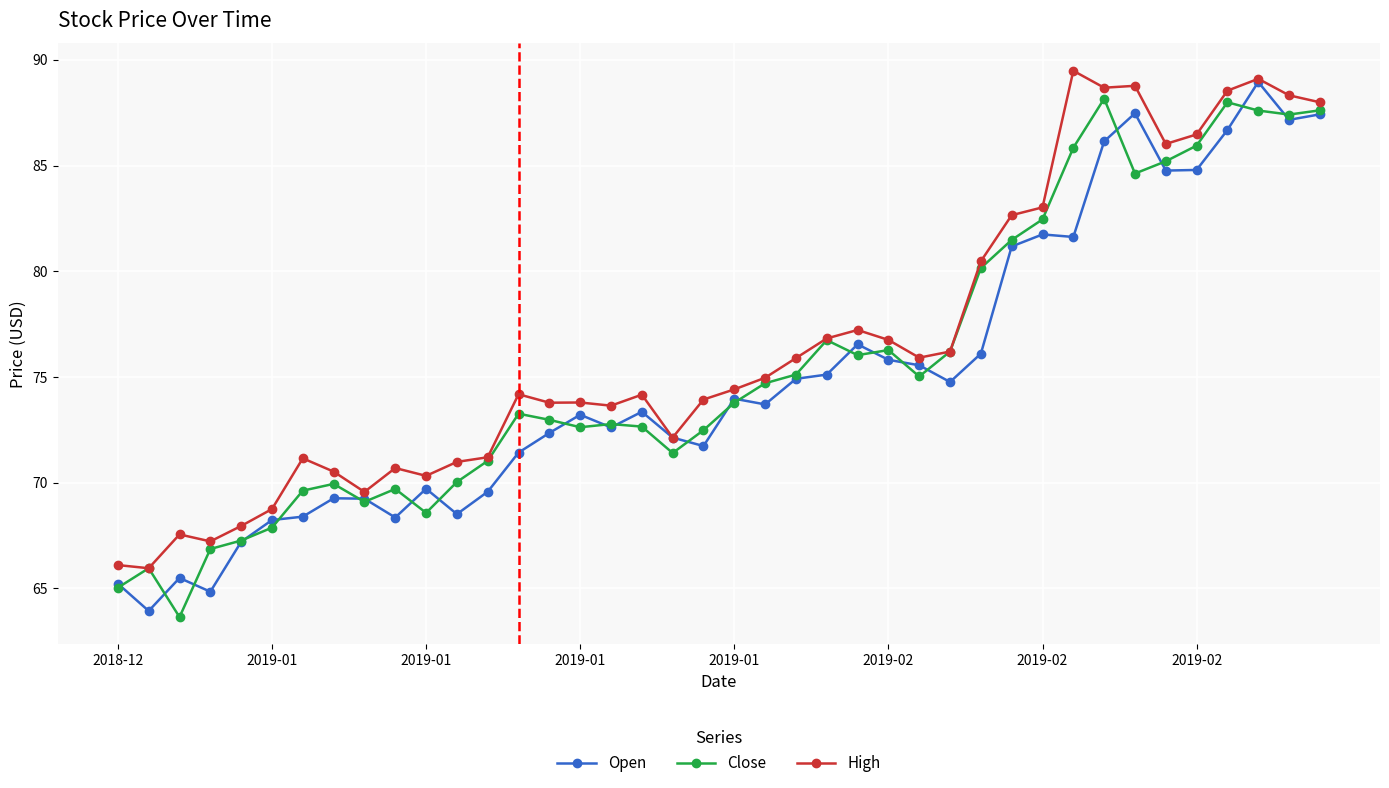

What is the value of the High point at the 20th from the left?

73.9